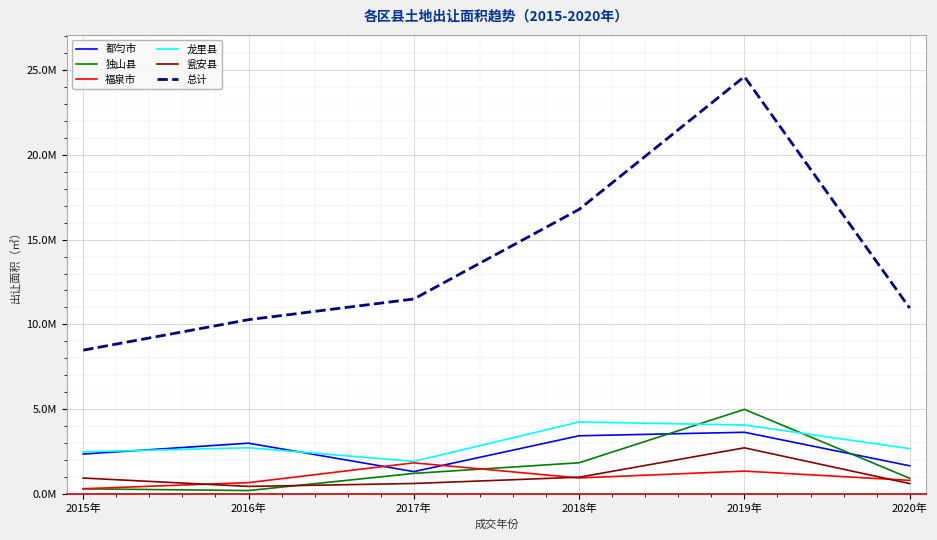

What position from the right is 2016年?

5